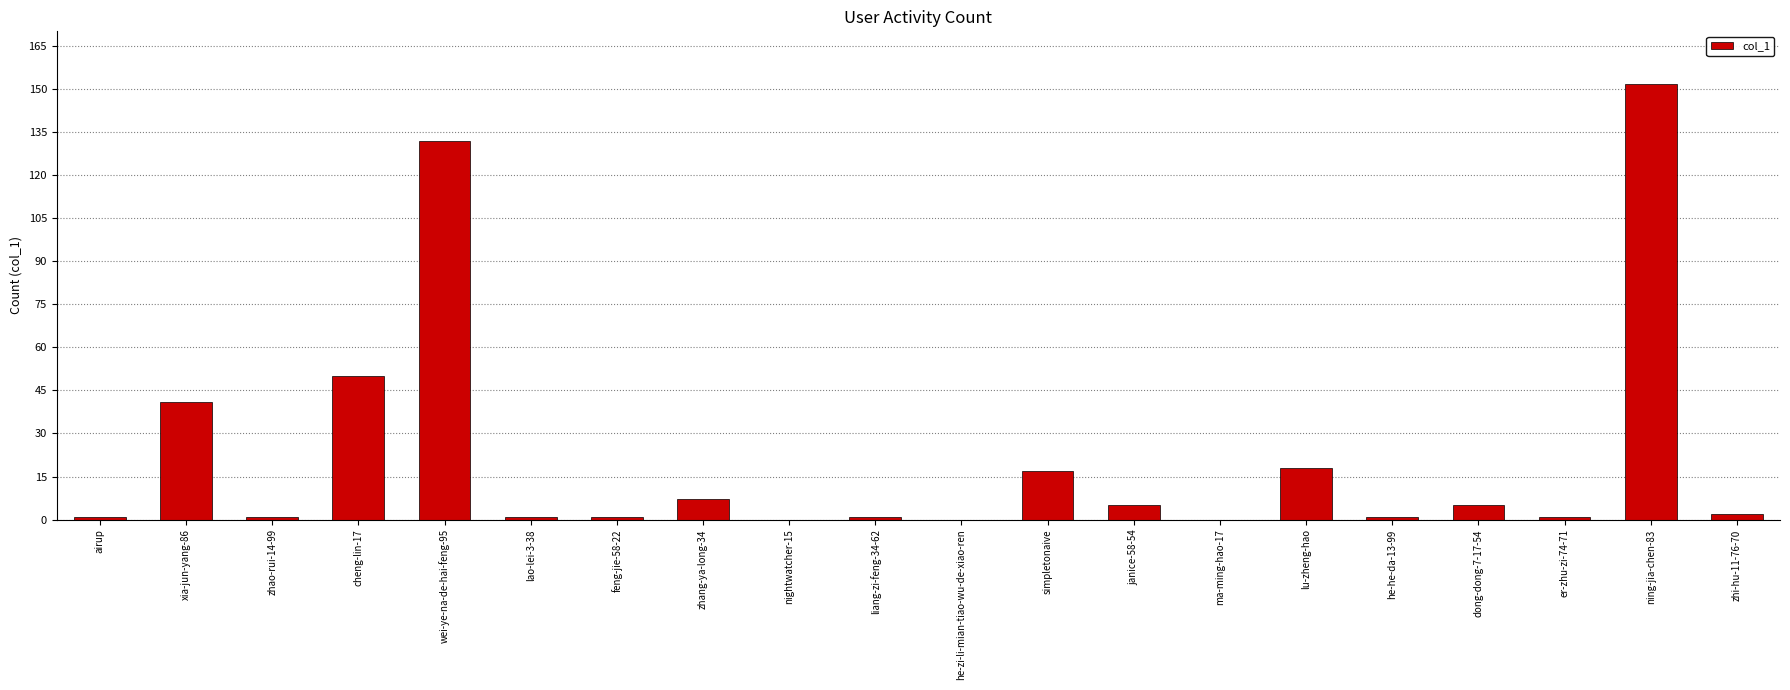

The value at cheng-lin-17 is 34. True or false?

False